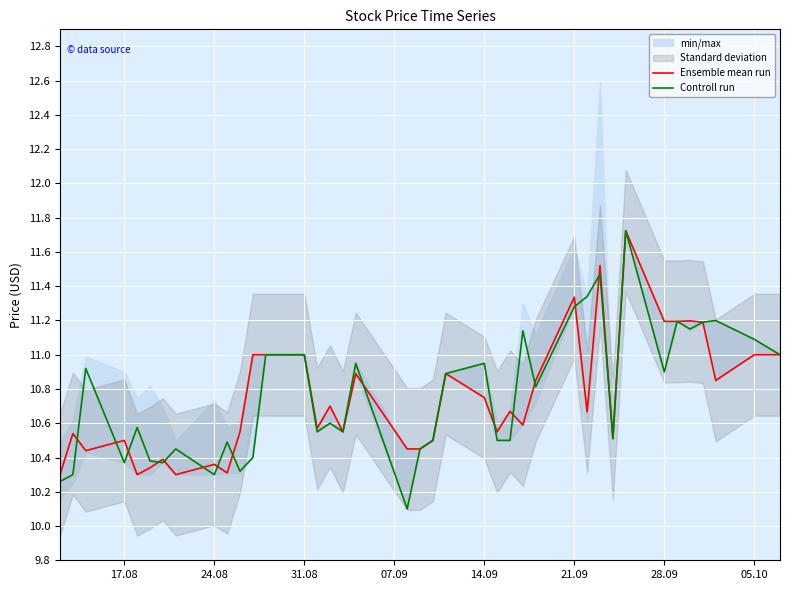

Is it true that Controll run equals 18.4 at 17?

False